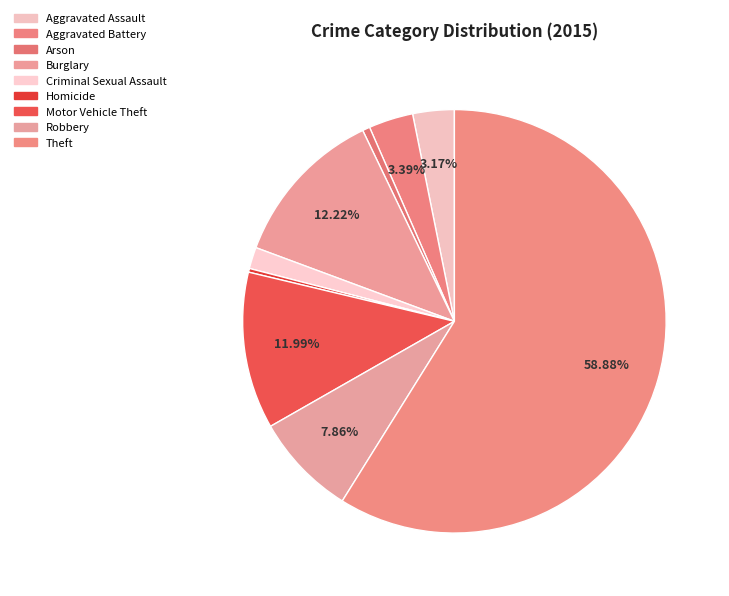

The Motor Vehicle Theft slice represents 25% of the pie. True or false?

False